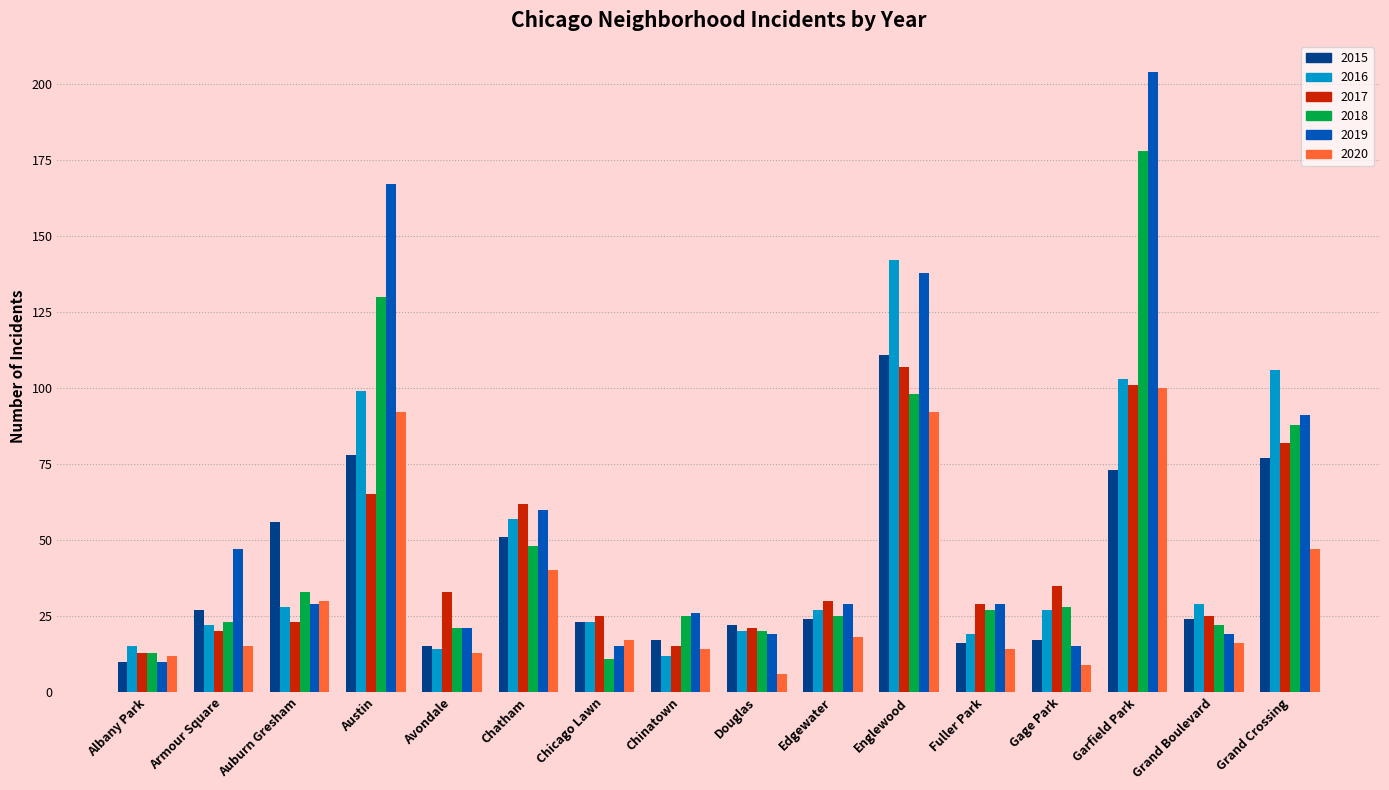

What are all the series names shown in the legend?

2015, 2016, 2017, 2018, 2019, 2020